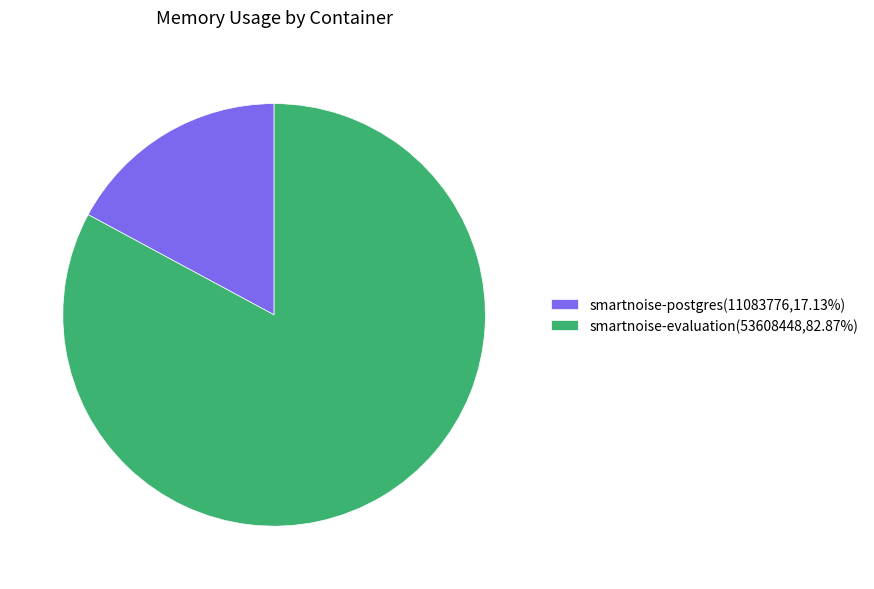

Which slice represents more than half of the pie?

smartnoise-evaluation